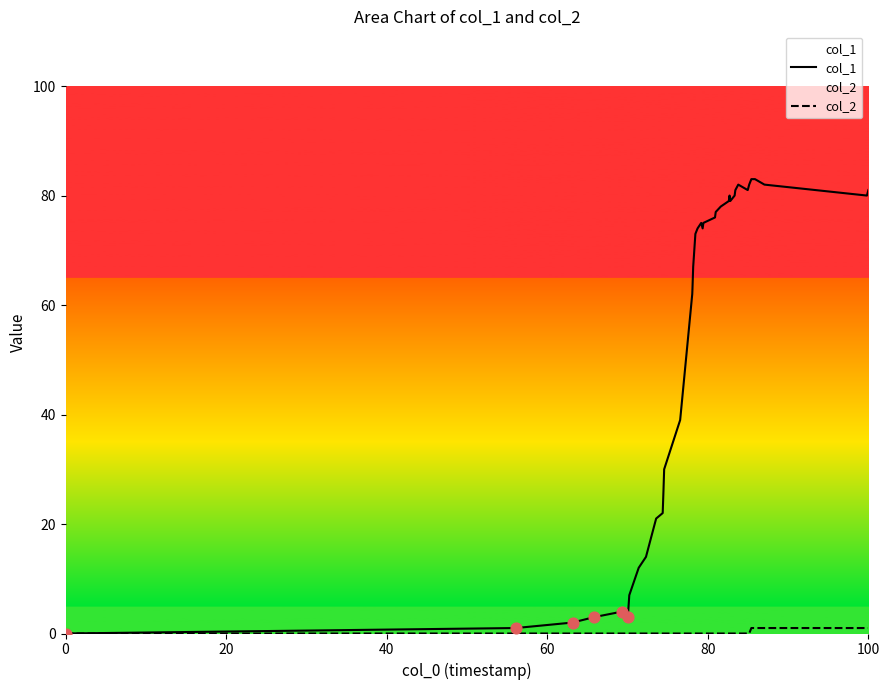

Which series reaches the minimum Y coordinate?

col_1